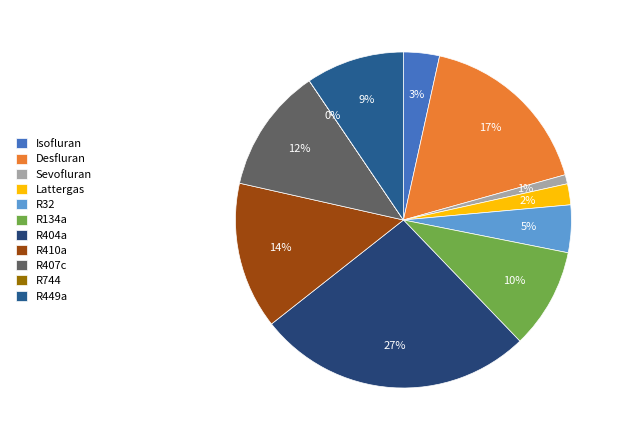

Which has a higher value, R404a or R134a?

R404a